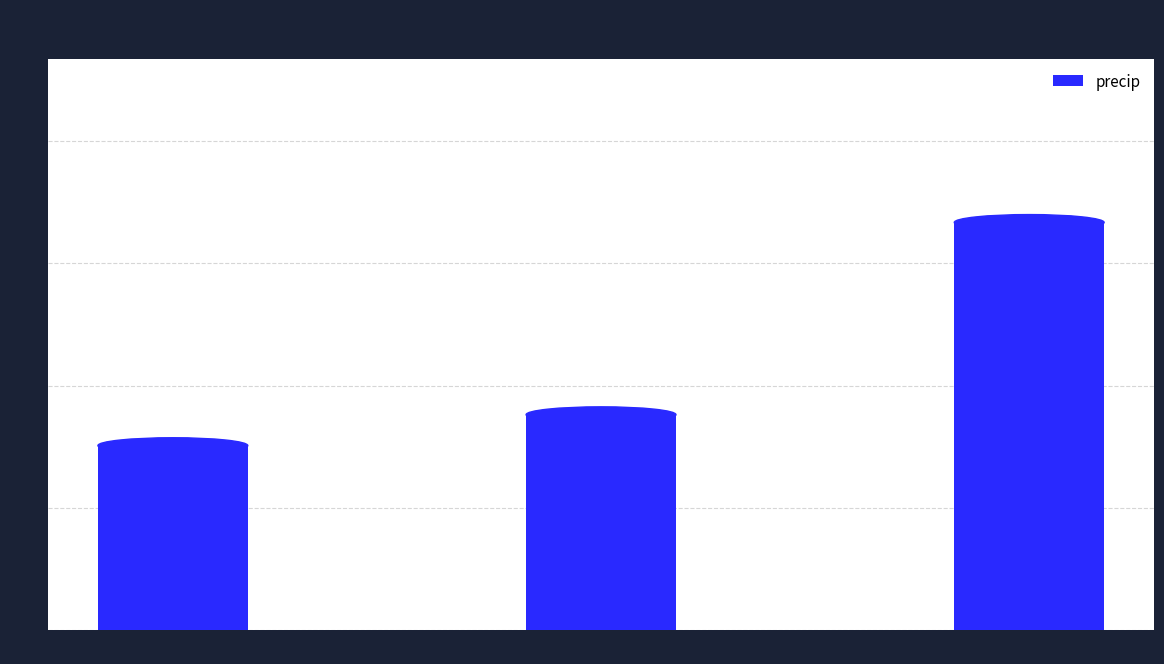

Rank the categories by value from highest to lowest.

Emg=2, Emg=1, Emg=0